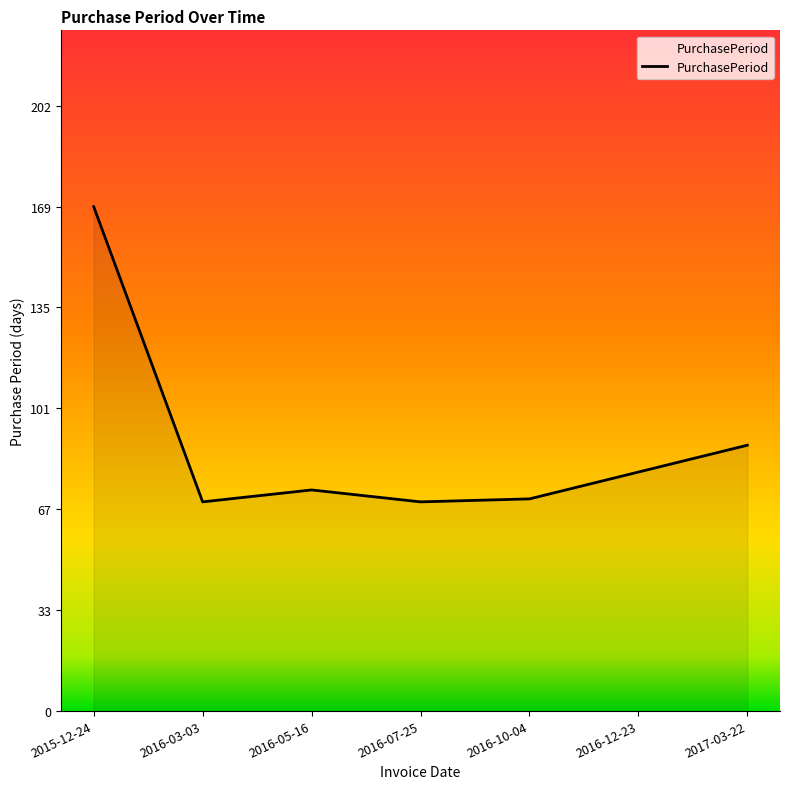

What is the change in value from 2016-10-04 to 2017-03-22?

+18